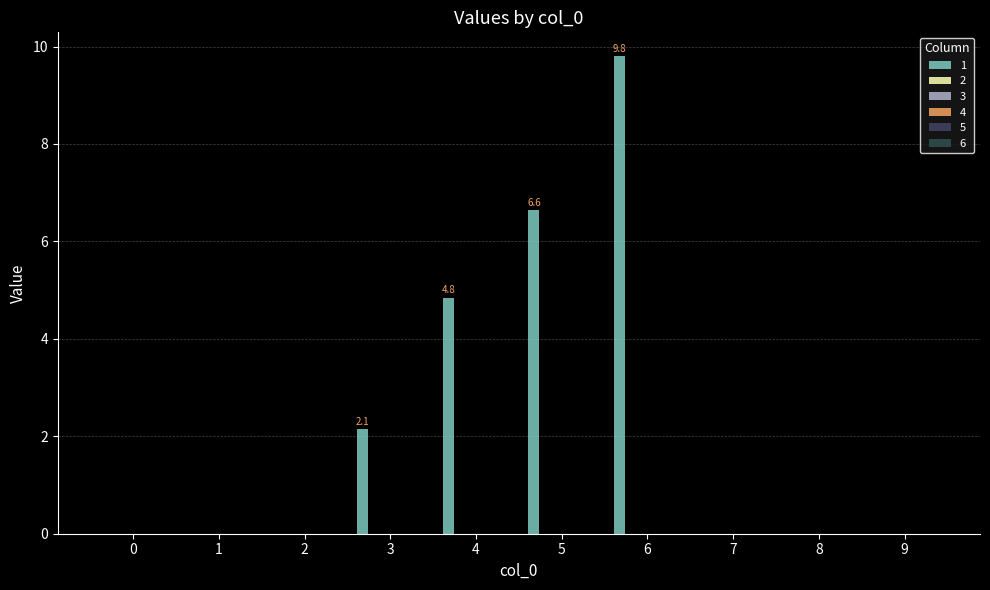

Are the bars horizontal?

No